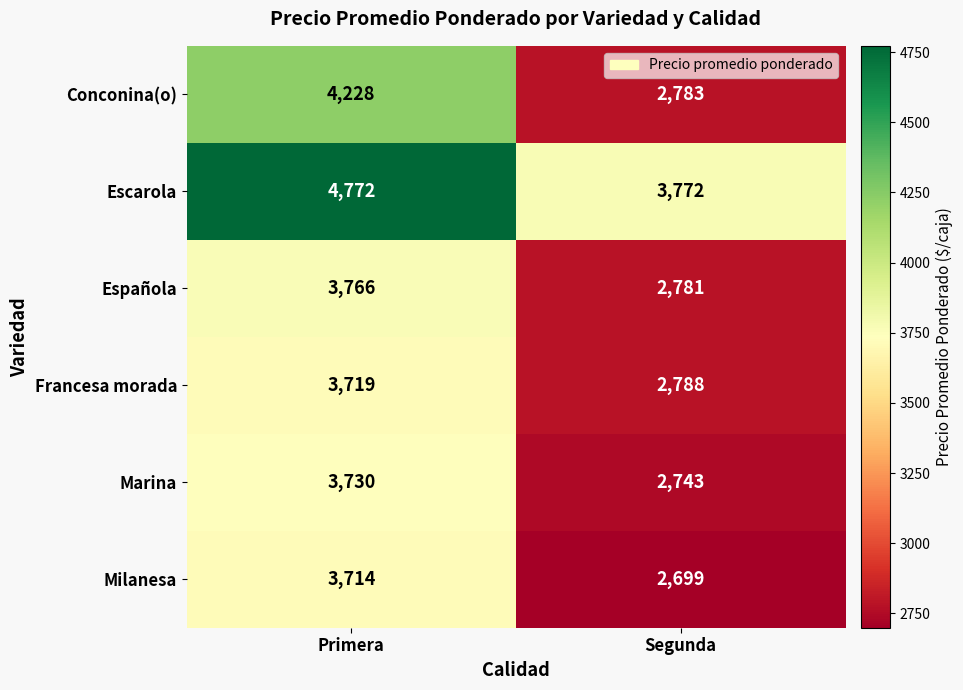

What is the sum of all Milanesa values?

6413